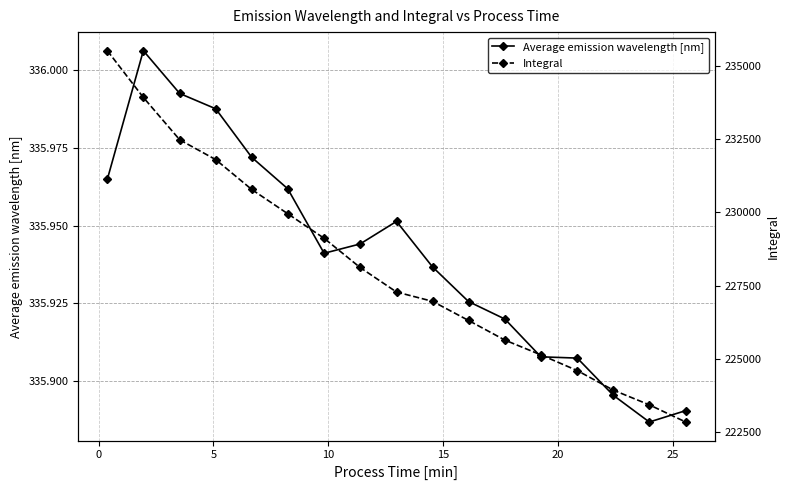

What is the greatest value displayed?

235523.6